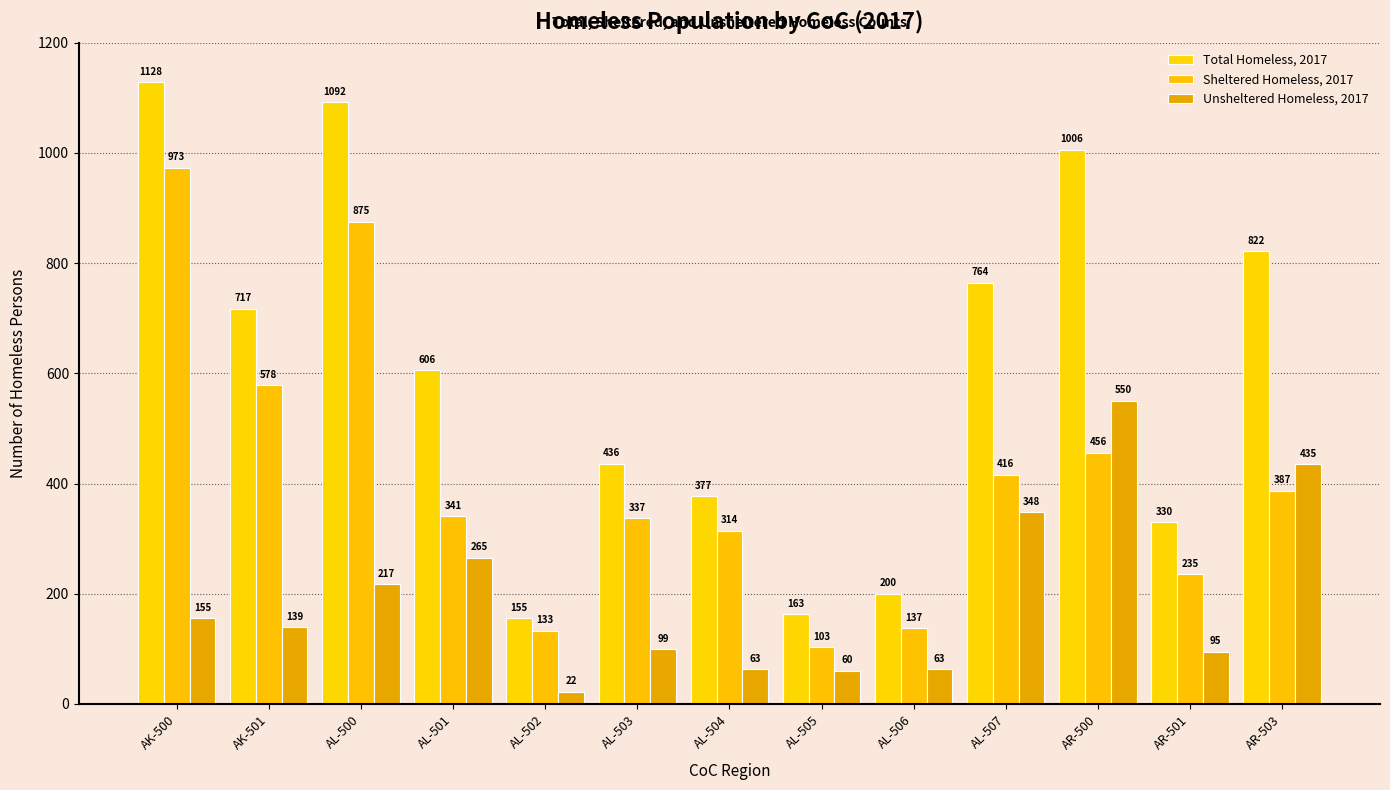

How many bars are there in total?

39